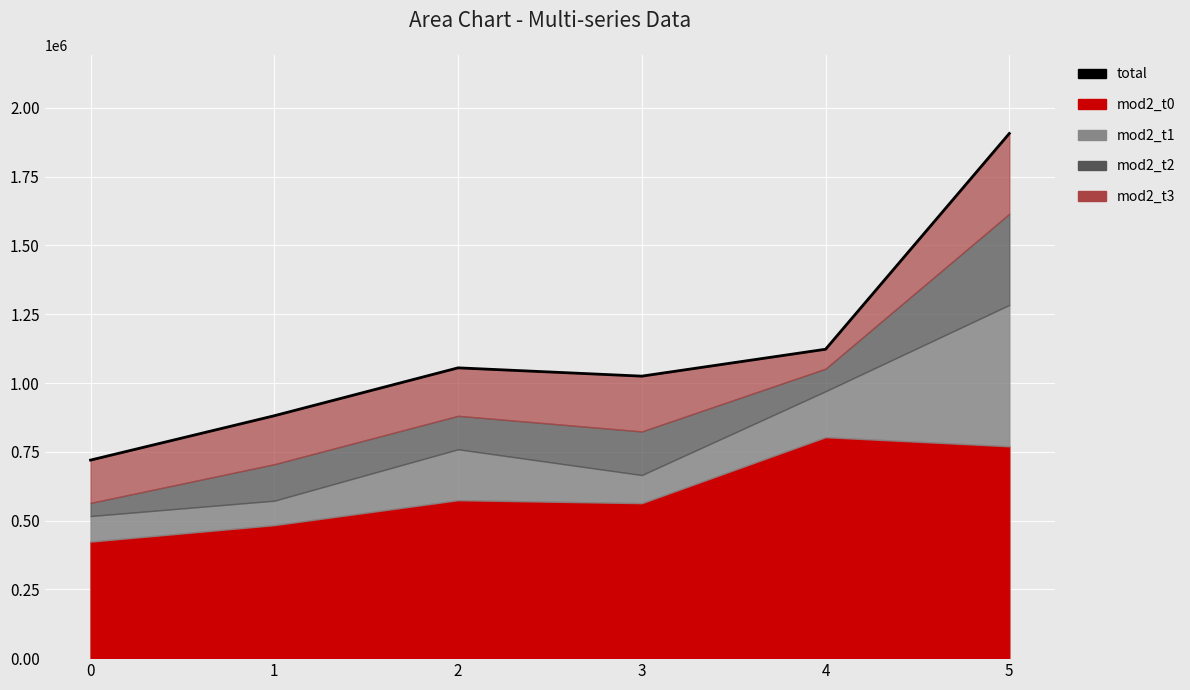

What is the difference between the maximum and second lowest values?

1026025